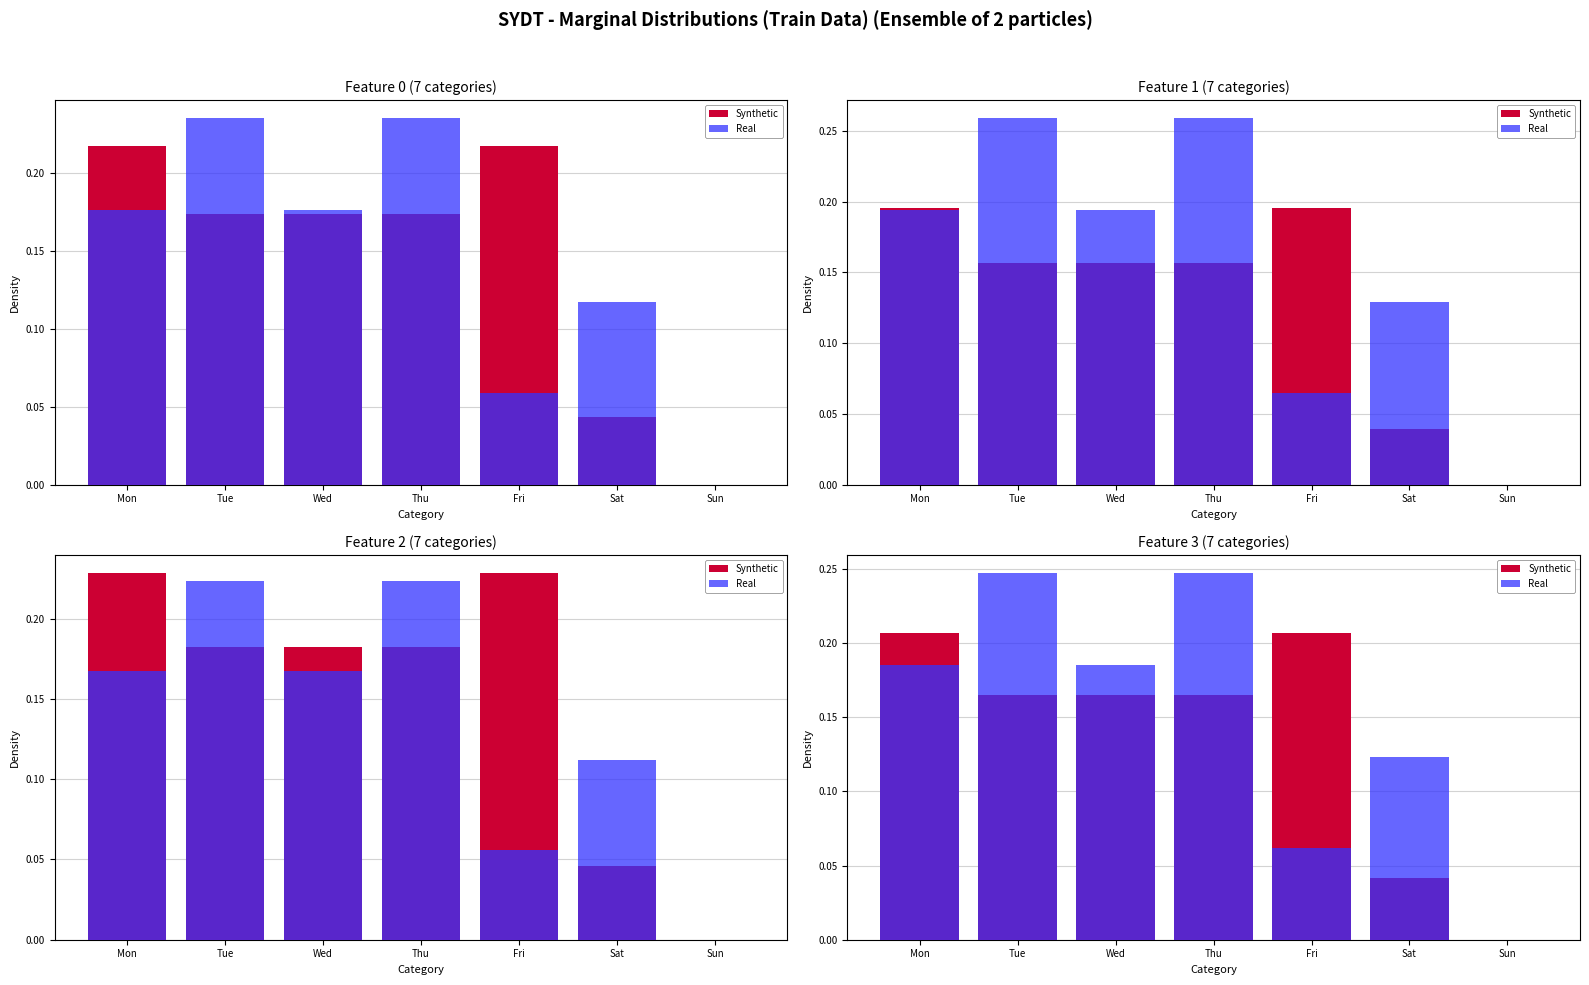

Count the Real values in the range 0 to 1.

7